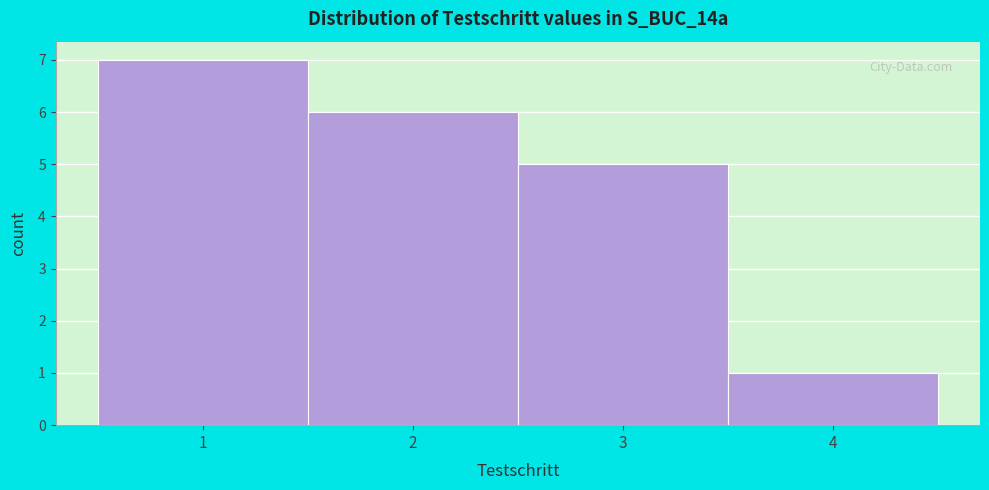

Reading left to right, list every bar in this chart as the range it spans on the x-axis followed by its height. The values are not printed on the chart, so give them approximately, as read against the axis.

0.5 to 1.5: 7
1.5 to 2.5: 6
2.5 to 3.5: 5
3.5 to 4.5: 1